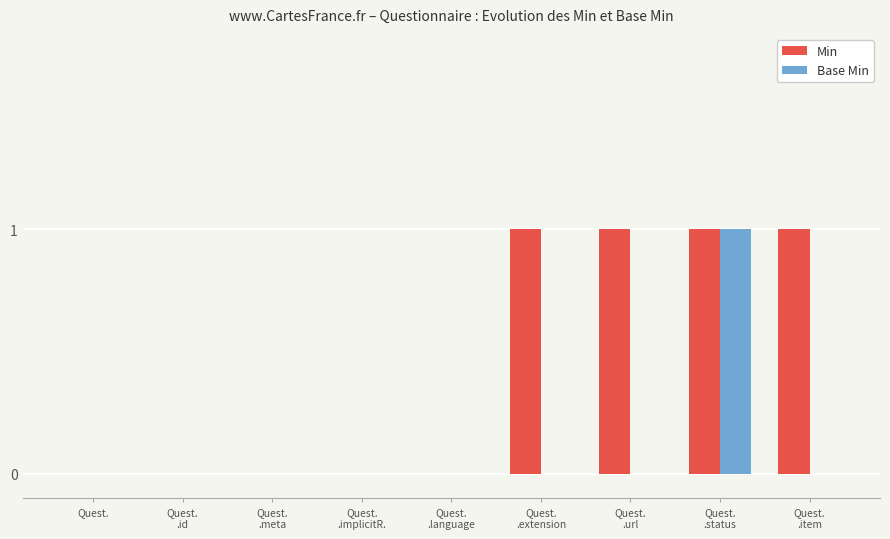

Reading left to right, transcribe all the data shown in this chart.

Min: Quest.=0	Quest.
.id=0	Quest.
.meta=0	Quest.
.implicitR.=0	Quest.
.language=0	Quest.
.extension=1	Quest.
.url=1	Quest.
.status=1	Quest.
.item=1
Base Min: Quest.=0	Quest.
.id=0	Quest.
.meta=0	Quest.
.implicitR.=0	Quest.
.language=0	Quest.
.extension=0	Quest.
.url=0	Quest.
.status=1	Quest.
.item=0